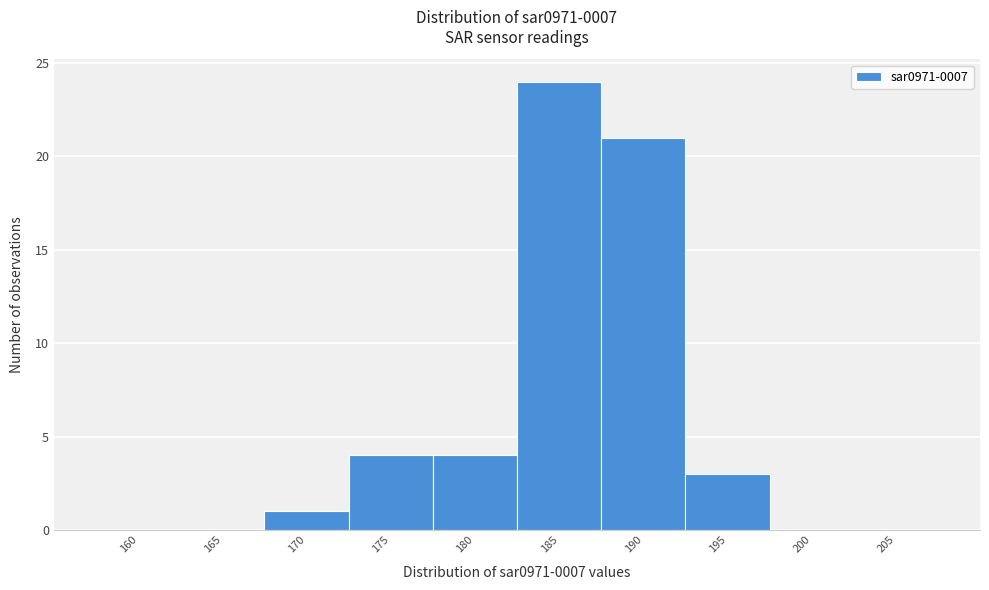

Reading left to right, transcribe all the data shown in this chart.

160=0	165=0	170=1	175=4	180=4	185=24	190=21	195=3	200=0	205=0